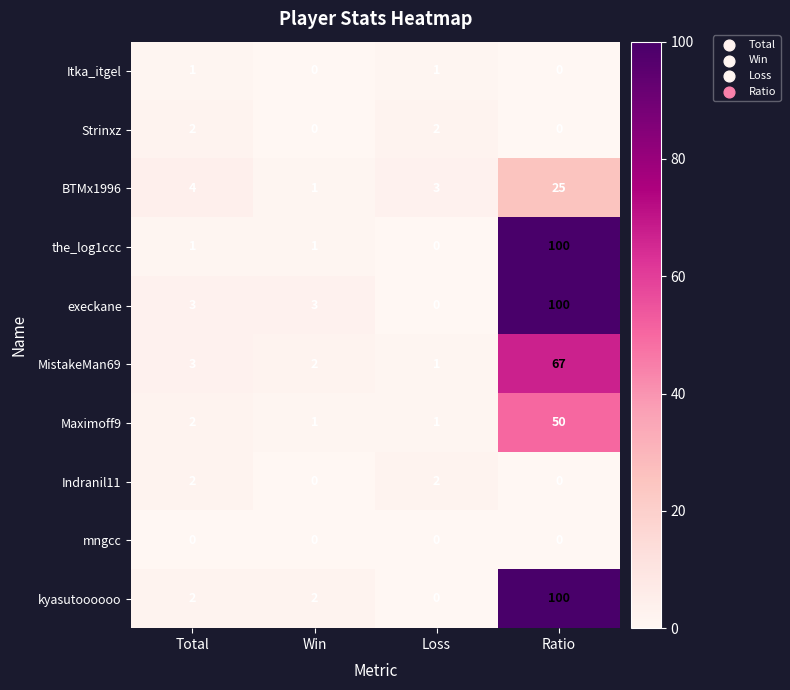

The value of BTMx1996 at Loss is 3. True or false?

True